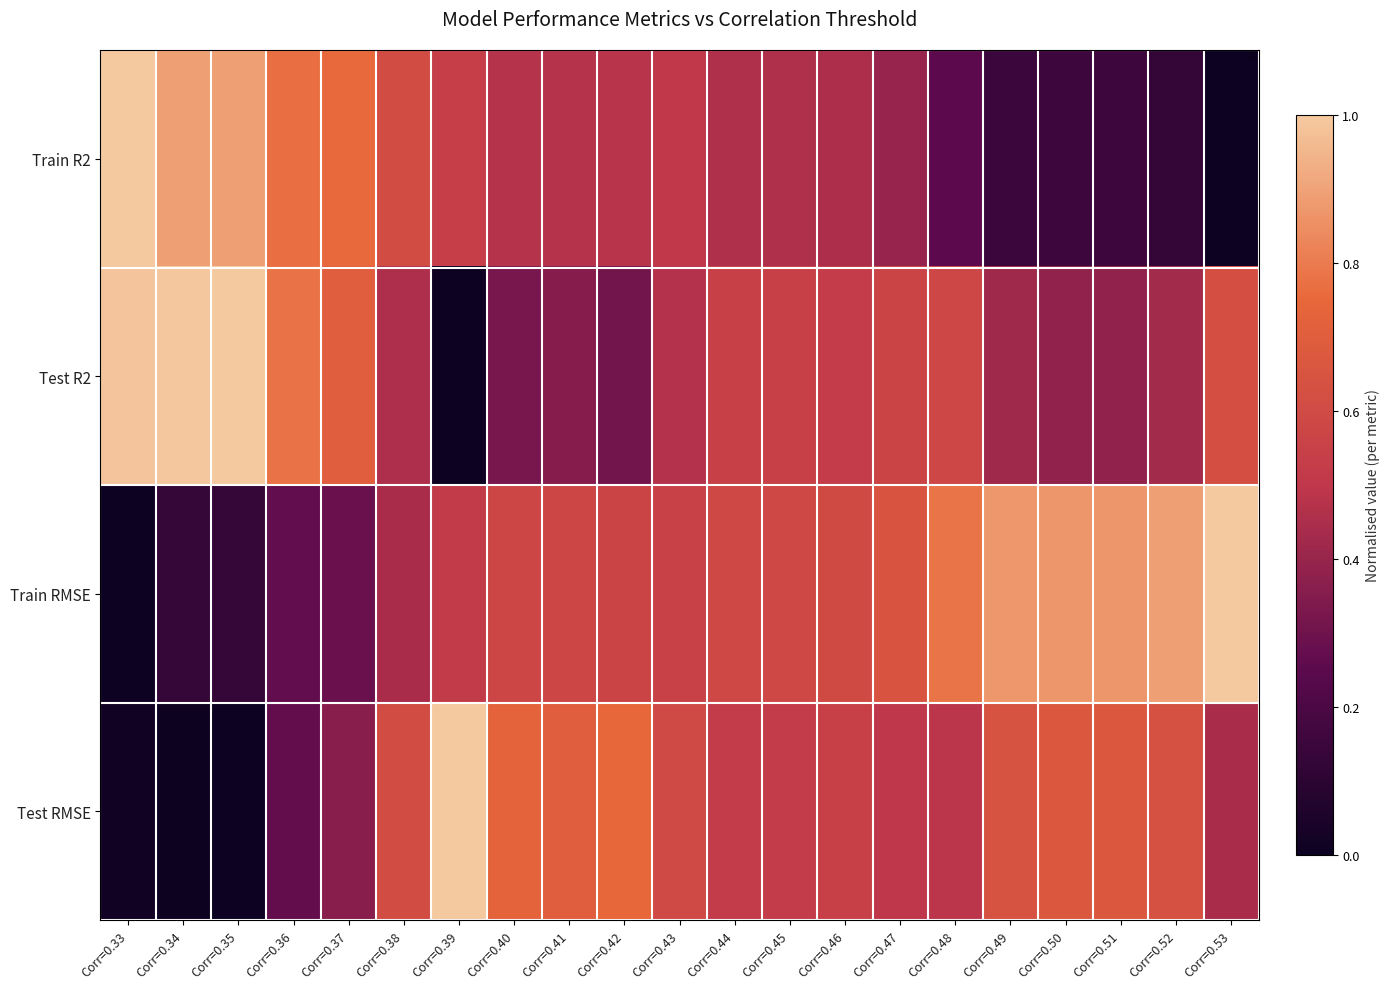

At Corr=0.46, list the series in order from smallest to largest.

Train R2, Test R2, Test RMSE, Train RMSE